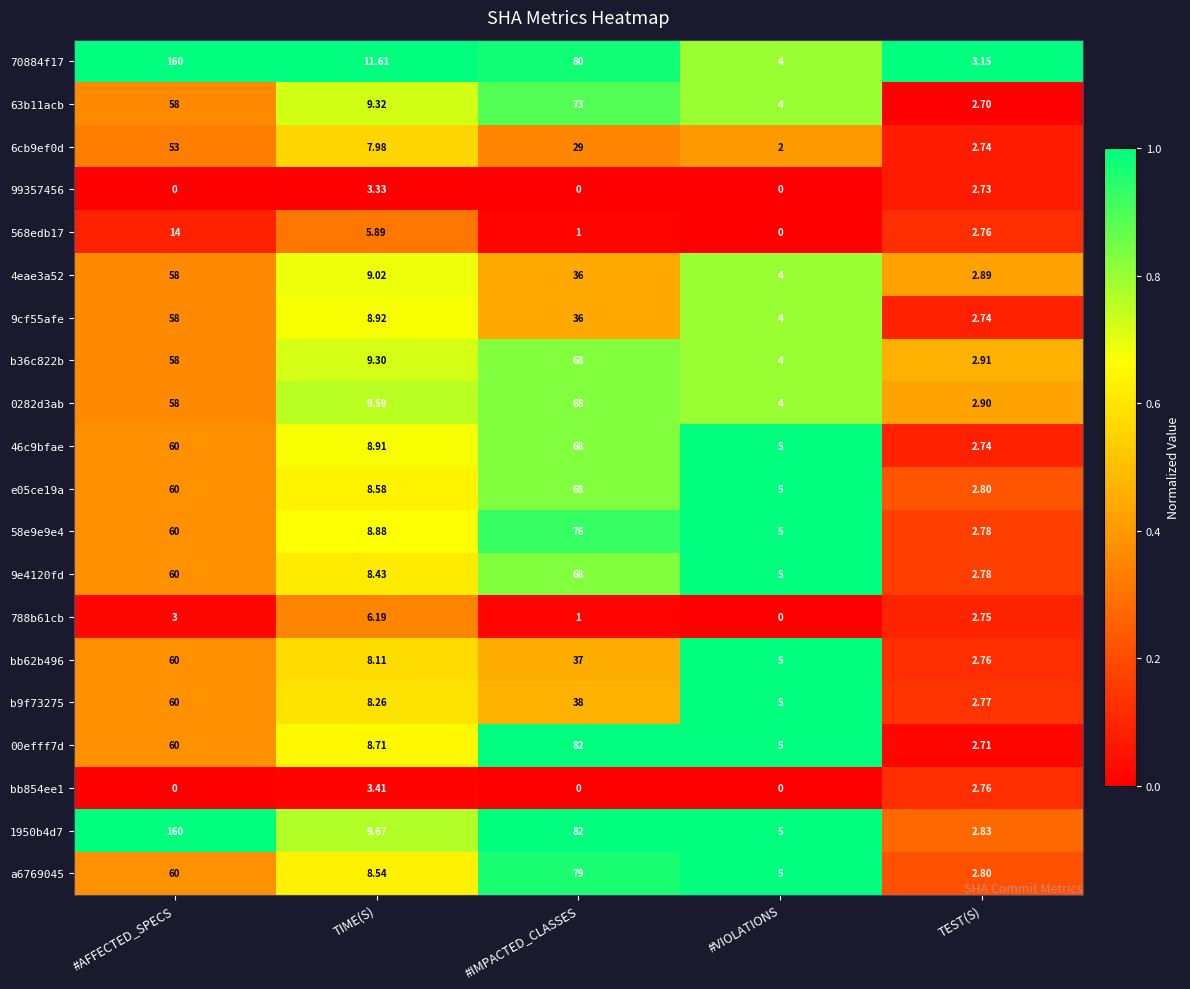

Which series has the largest range (max minus min)?

1950b4d7